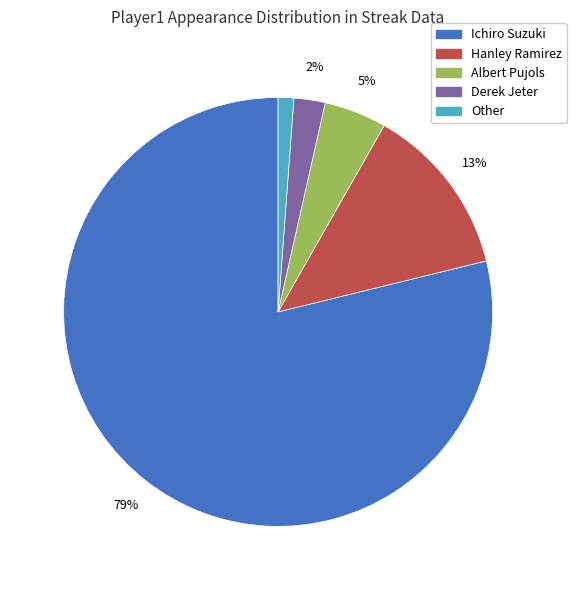

Rank the categories by value from lowest to highest.

Other, Derek Jeter, Albert Pujols, Hanley Ramirez, Ichiro Suzuki